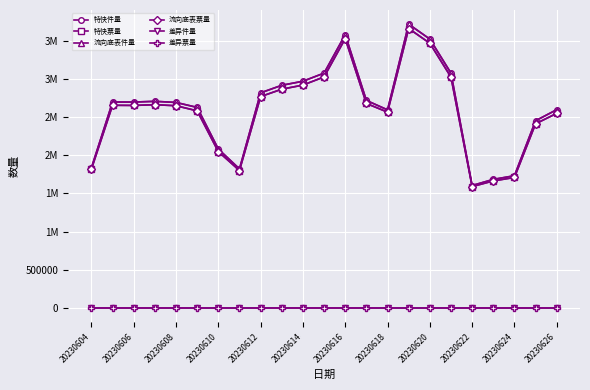

What is the maximum value shown in the chart?

3716272